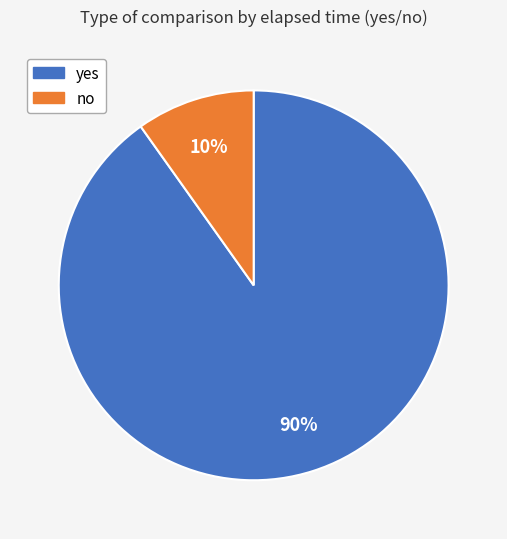

Which has a higher value, yes or no?

yes